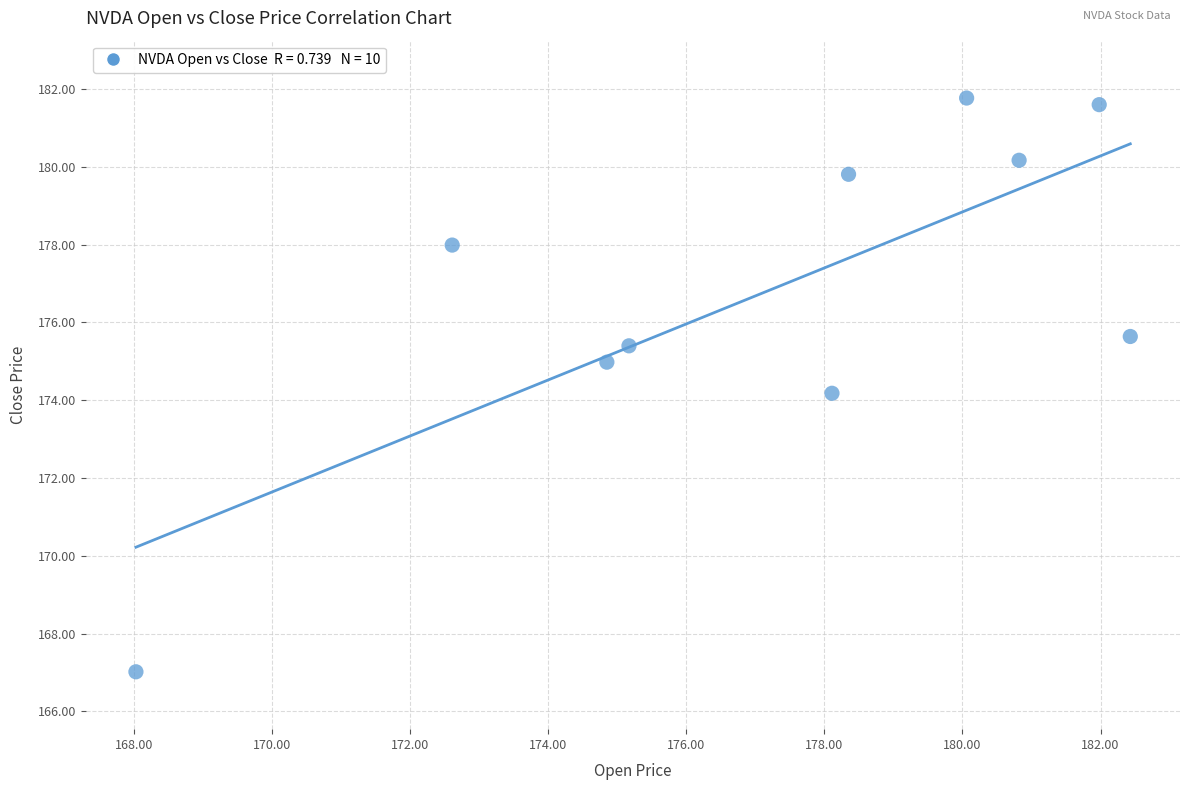

What Y value in the scatter plot is closest to 174?

174.2